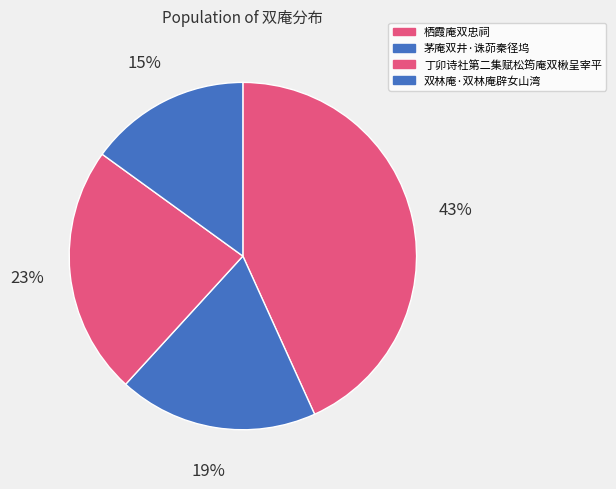

To the nearest percent, what is the combined percentage of 丁卯诗社第二集赋松筠庵双楸呈宰平 and 栖霞庵双忠祠?

66%